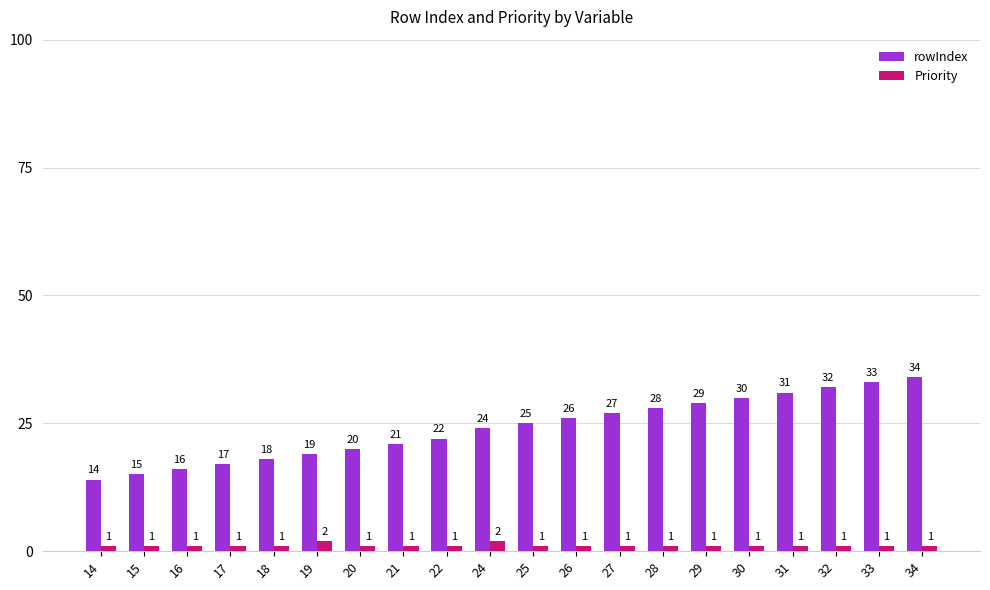

The rowIndex series shows 42 at 24. True or false?

False